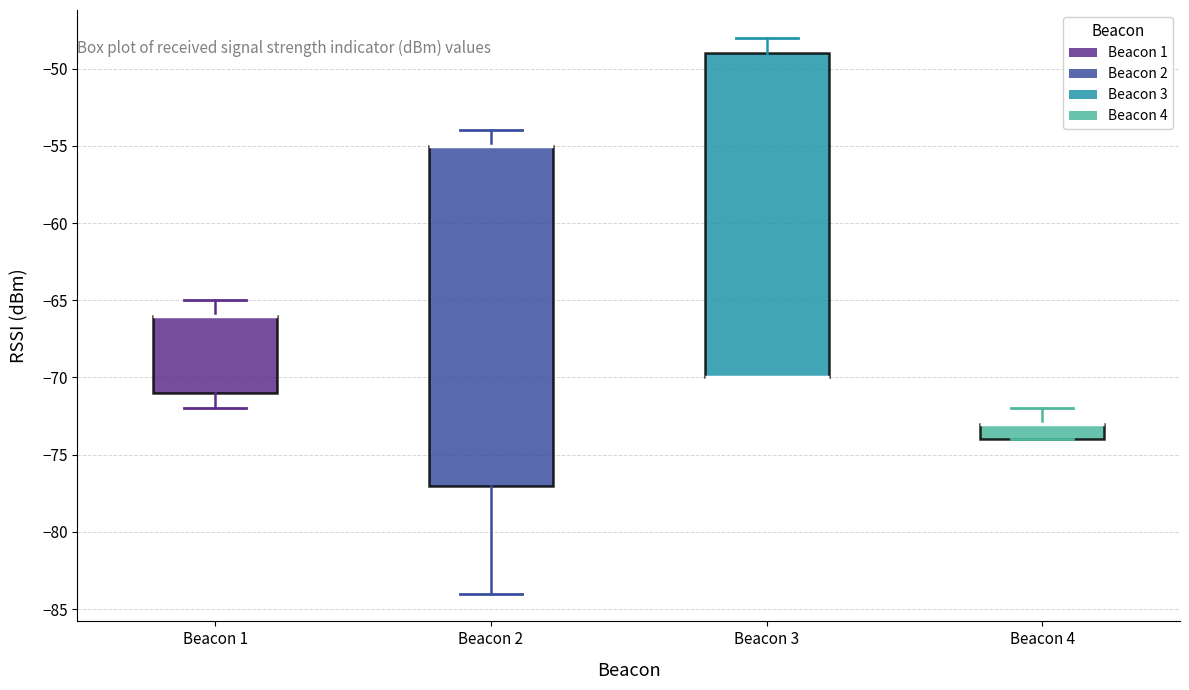

Reading left to right, read every box against the y-axis: the position of its median line, the range the box covers, and the ends of its whiskers. The values are not printed on the chart, so give them approximately, as read against the axis.

Beacon 1: median -66 (drawn on the box's upper edge), box -71 to -66, whiskers -72 to -65
Beacon 2: median -55 (drawn on the box's upper edge), box -77 to -55, whiskers -84 to -54
Beacon 3: median -70 (drawn on the box's lower edge), box -70 to -49, whiskers -70 to -48
Beacon 4: median -73 (drawn on the box's upper edge), box -74 to -73, whiskers -74 to -72